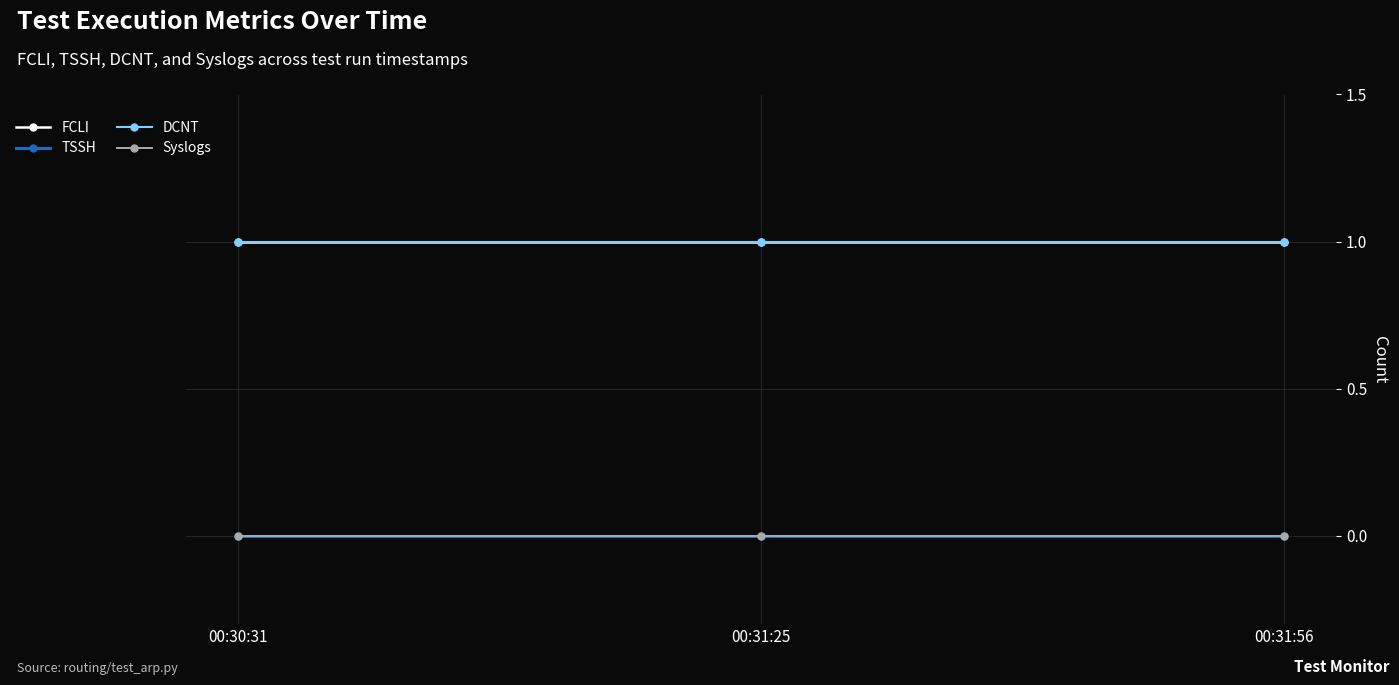

At how many categories does at least one series exceed 0?

3